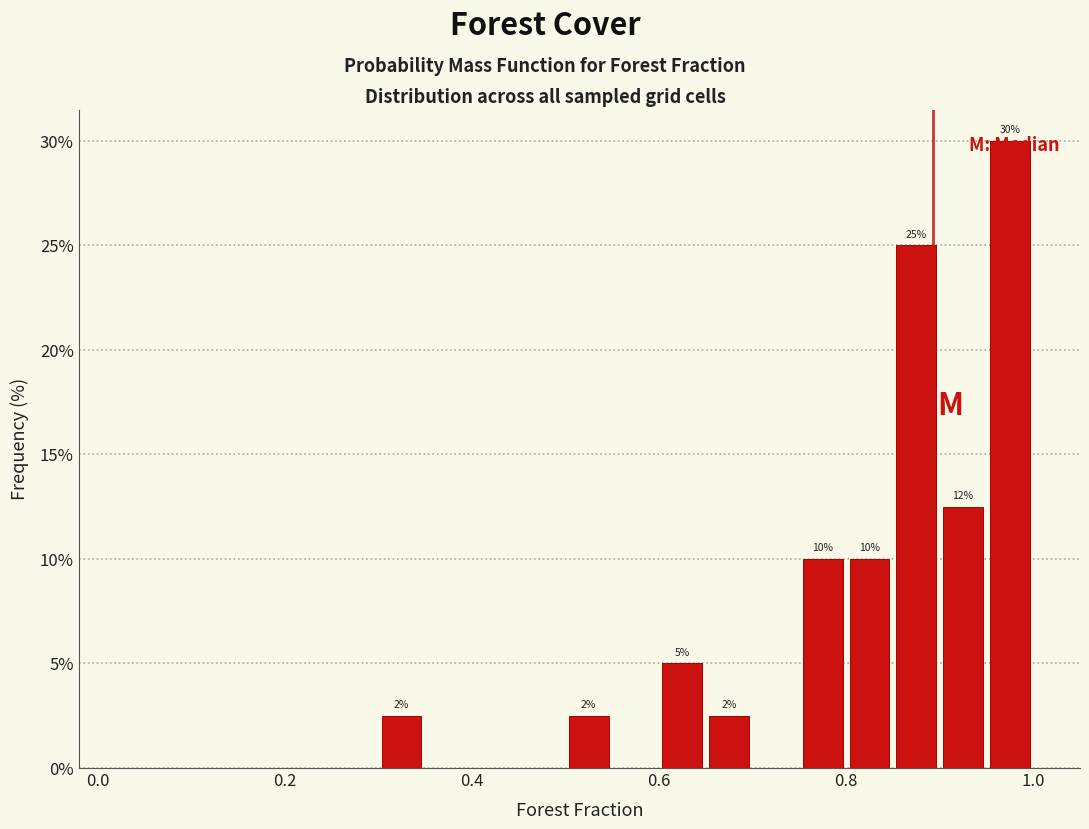

Read against the x-axis, roughly where is the centre of the tallest bar?

0.98